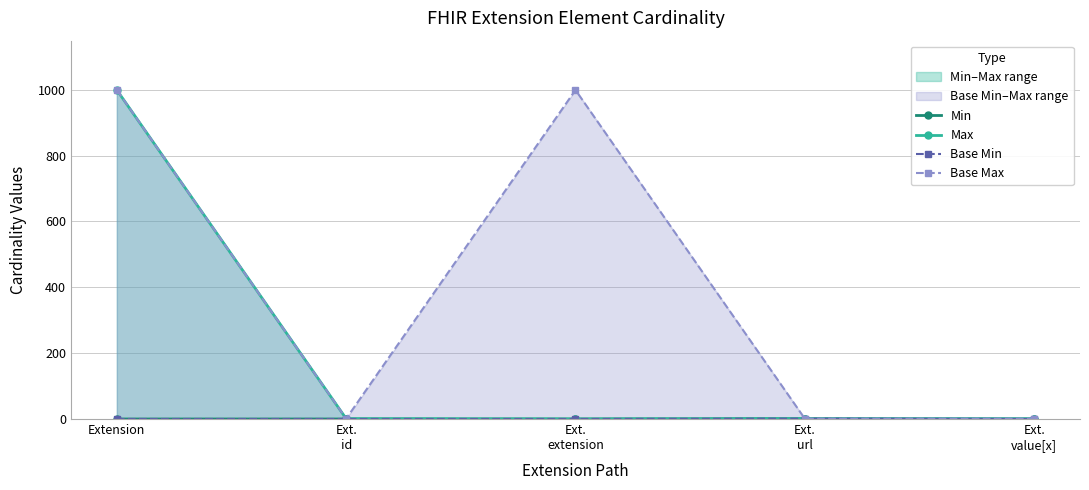

What position from the left is Extension?

1